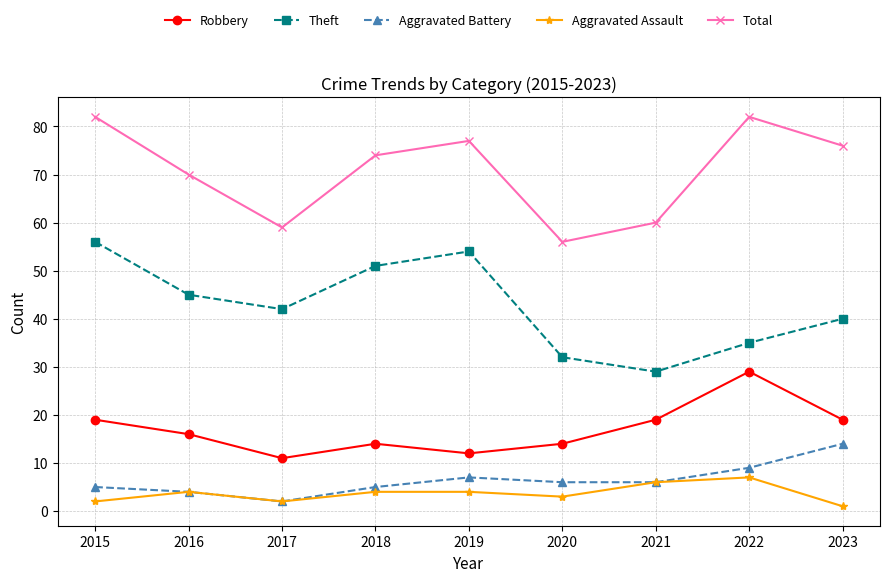

What is the difference between the Theft values at 2022 and 2015?

21